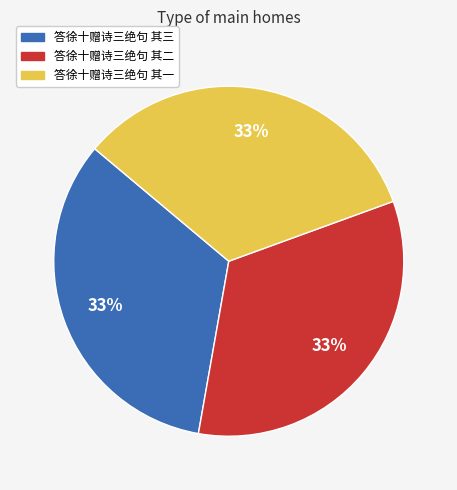

Do 答徐十赠诗三绝句 其一 and 答徐十赠诗三绝句 其二 together represent more than half of the pie?

Yes